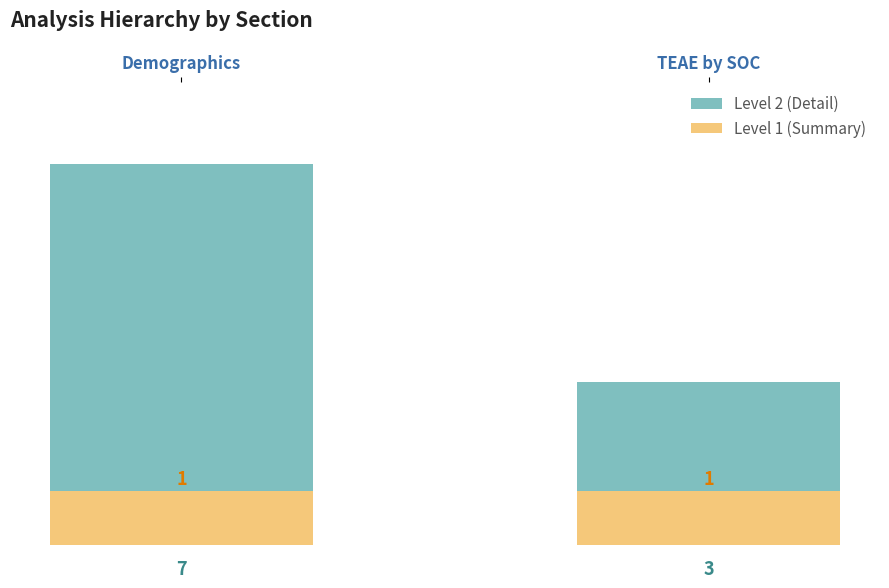

What is the minimum value for Level 2 (Detail)?

3